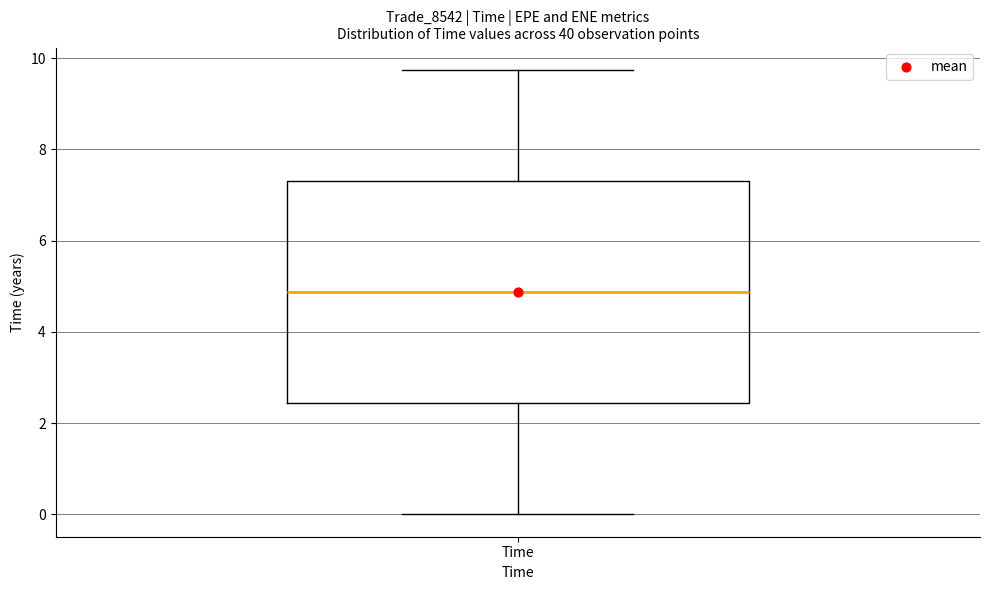

Where does the upper whisker of the box for Time end on the y-axis? The values are not printed on the chart, so give them approximately, as read against the axis.

9.8